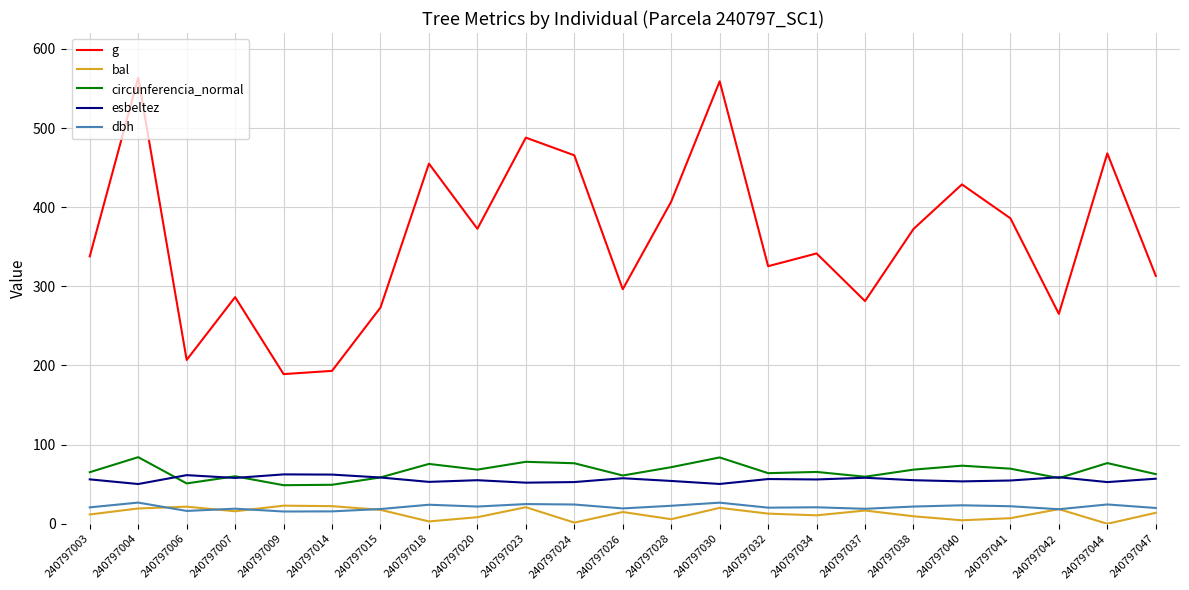

At how many categories does at least one series exceed 510?

2